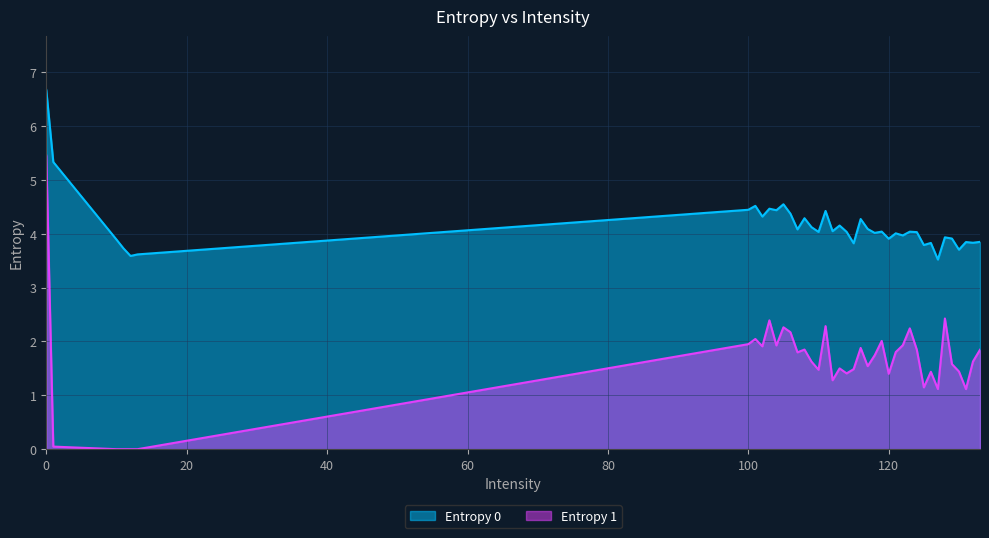

How many positive values does the Entropy 1 series have?

36